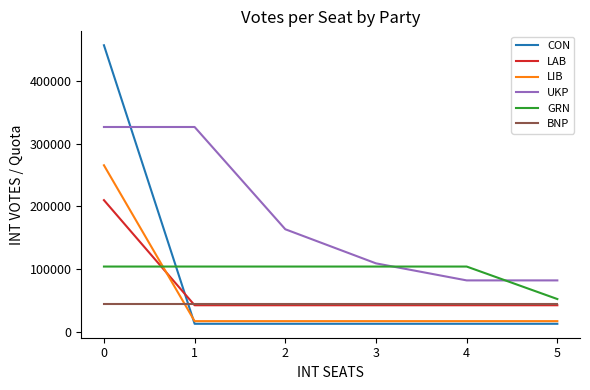

What are all the series names shown in the legend?

CON, LAB, LIB, UKP, GRN, BNP